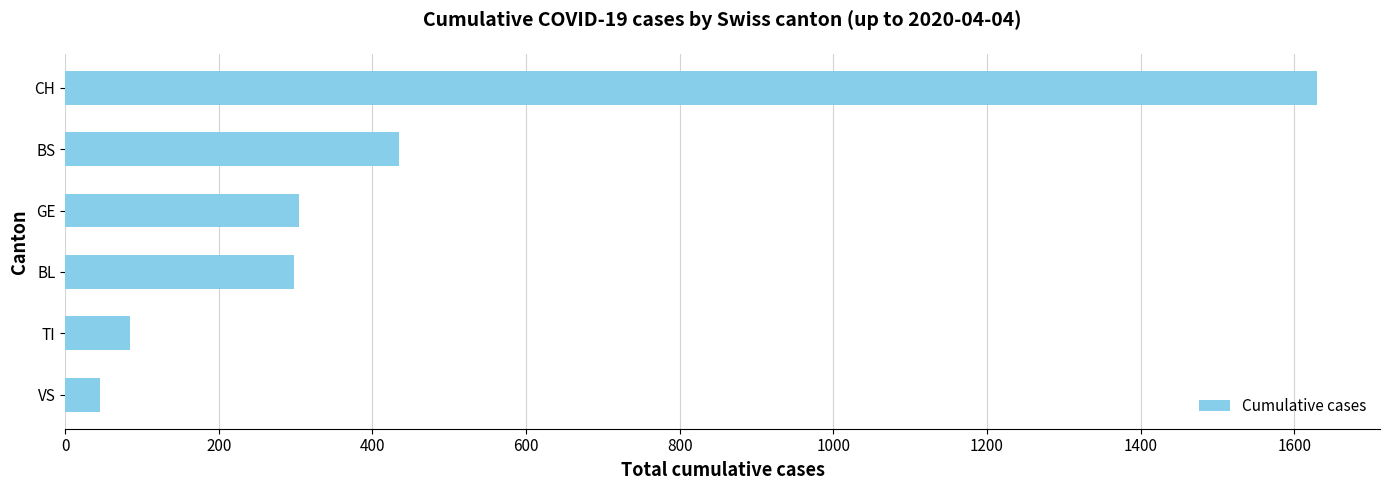

What is the change in value from BL to CH?

+1332